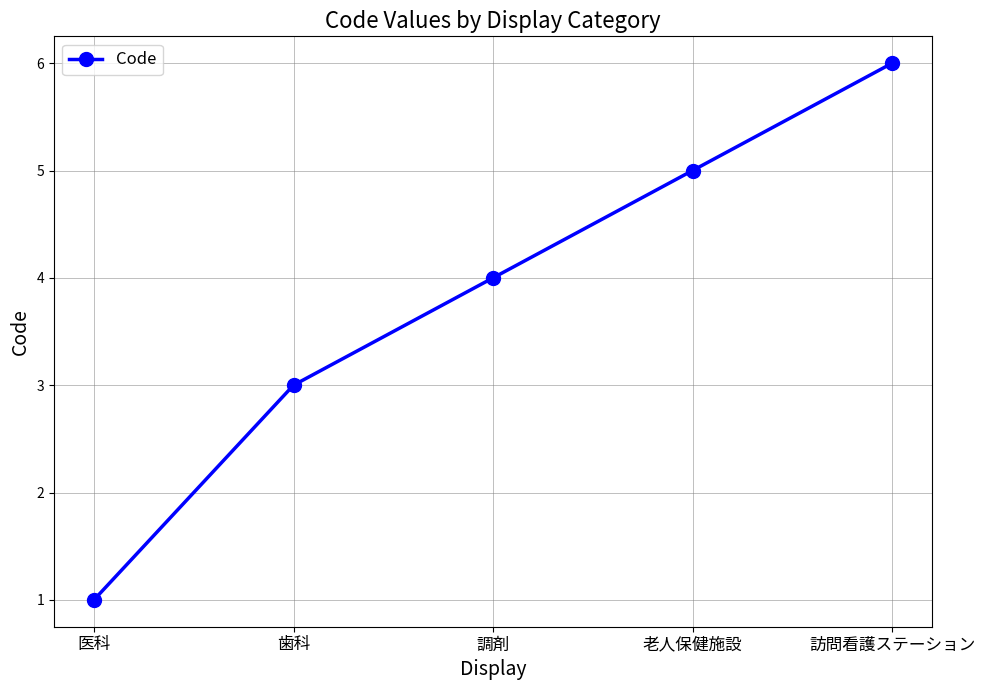

Which category has the highest value across all series?

訪問看護ステーション